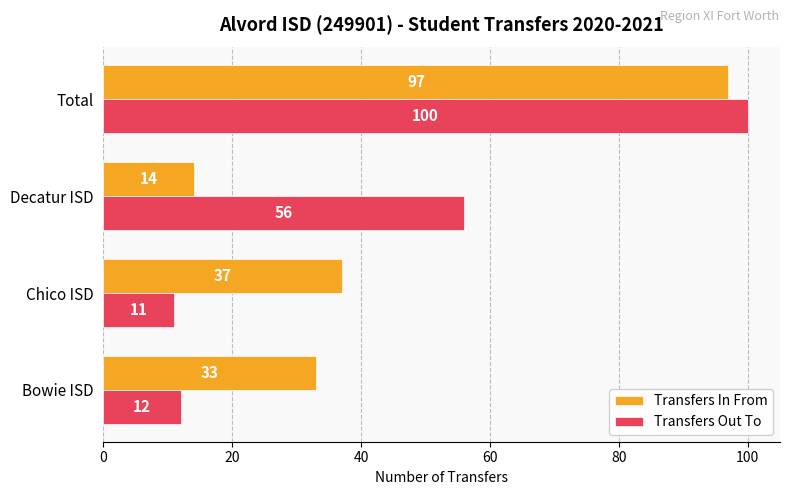

The Transfers In From series shows 33 at Bowie ISD. True or false?

True